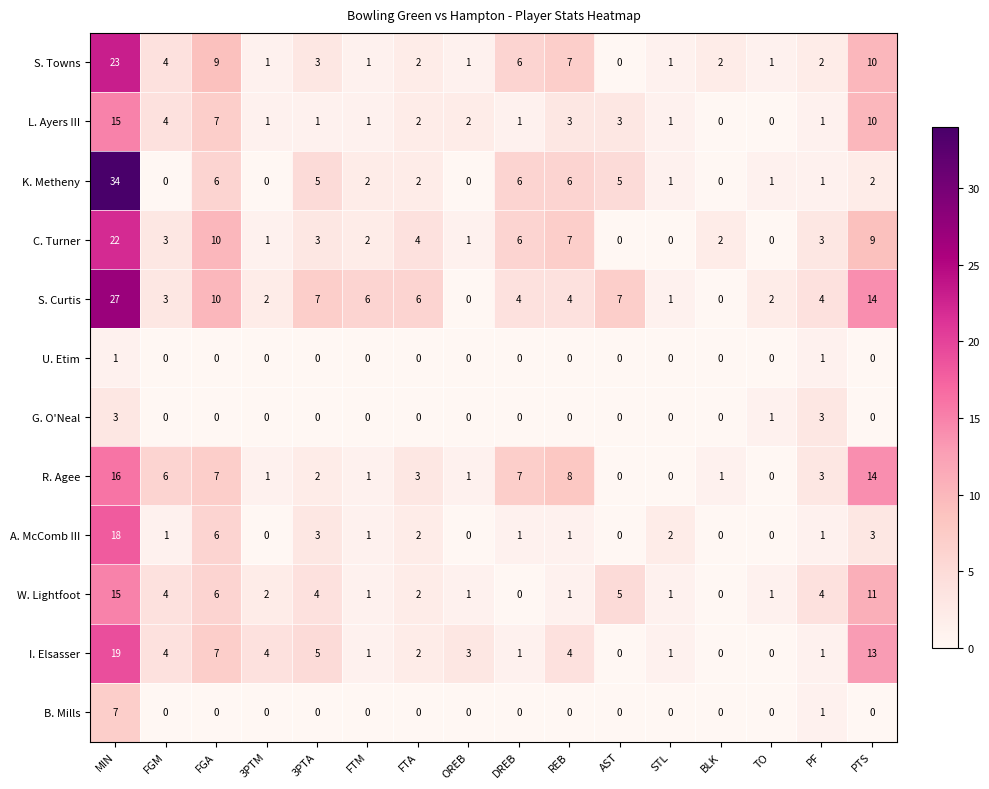

What is the total value across all series at DREB?

32